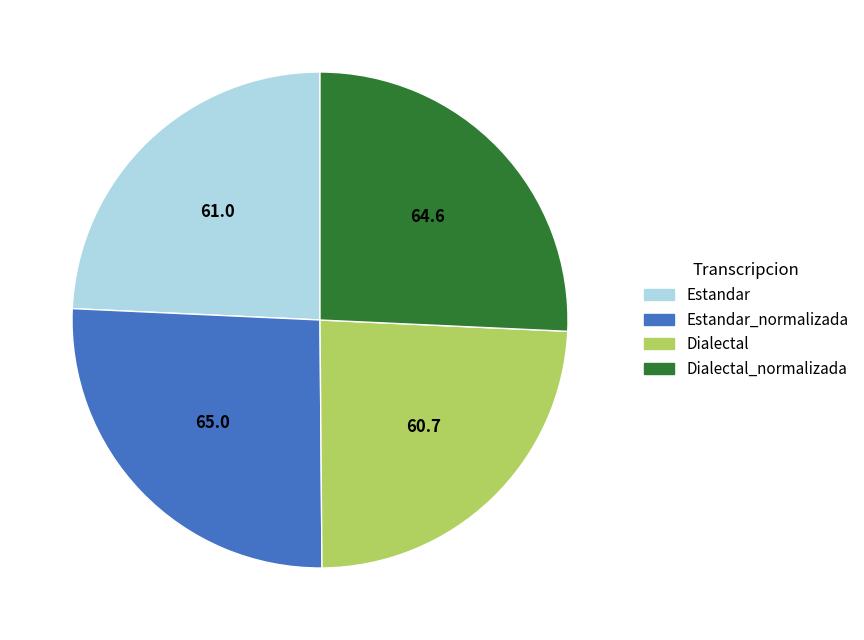

Which has a higher value, Estandar_normalizada or Dialectal?

Estandar_normalizada